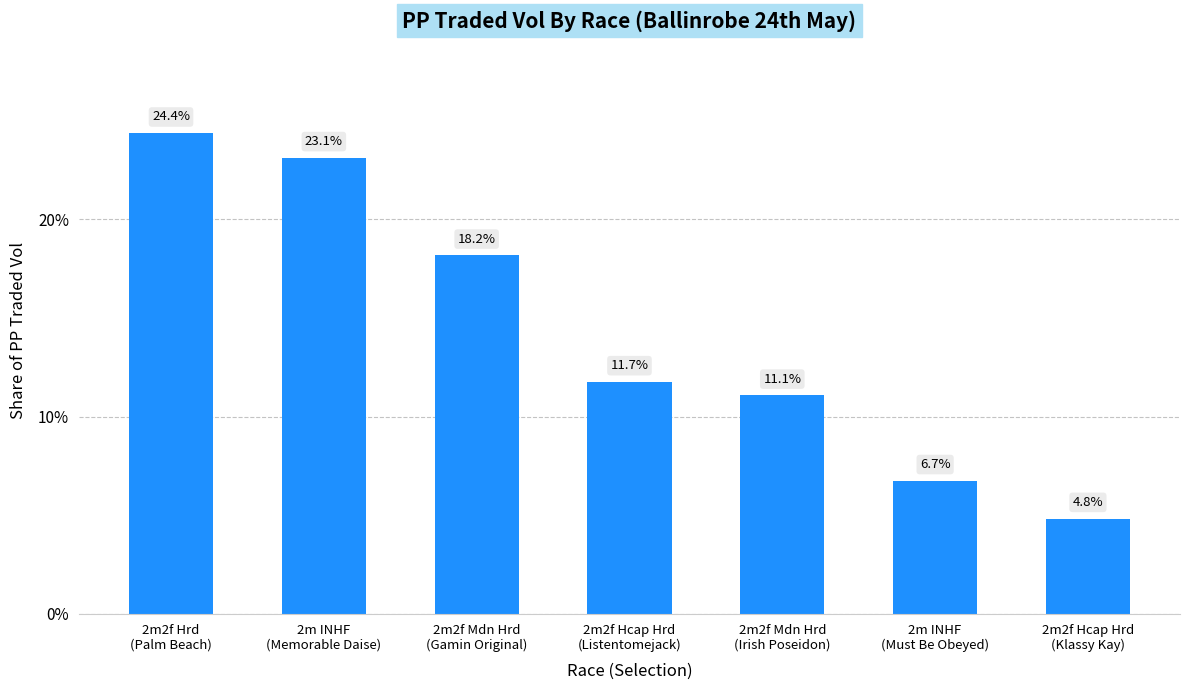

Does the chart contain stacked bars?

No